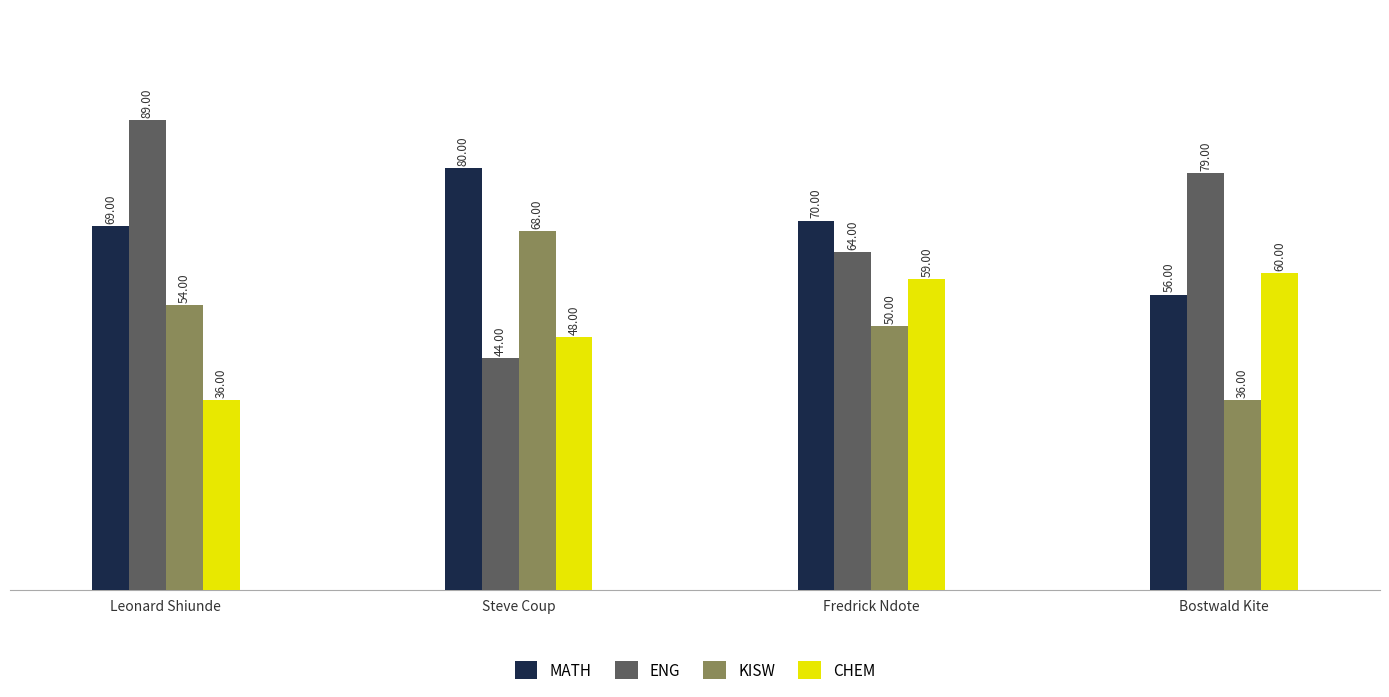

Which series has the widest spread of values?

ENG